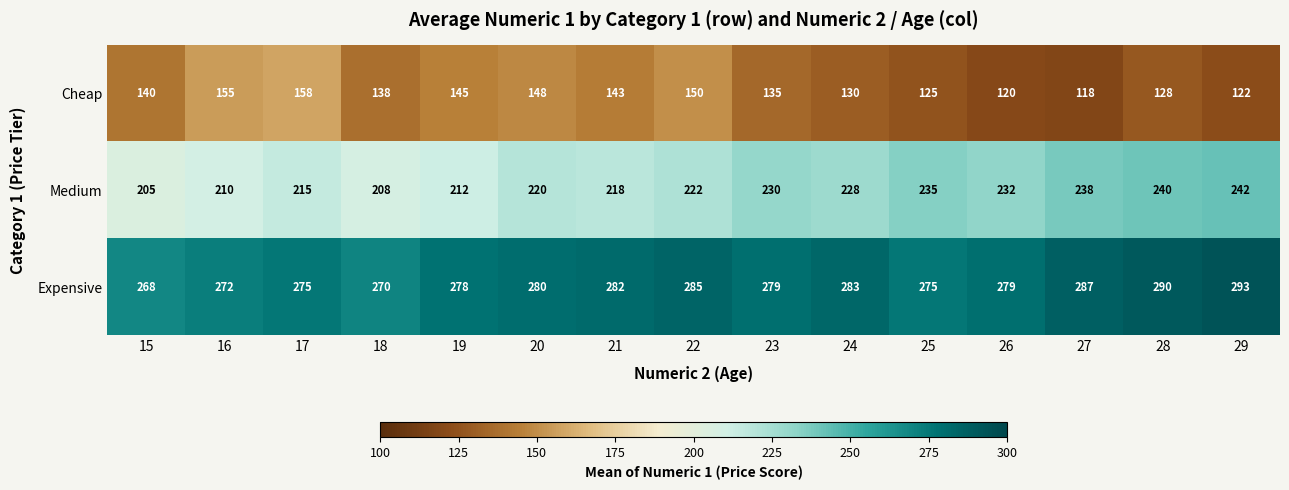

What is the difference between the highest and lowest values at 17?

117